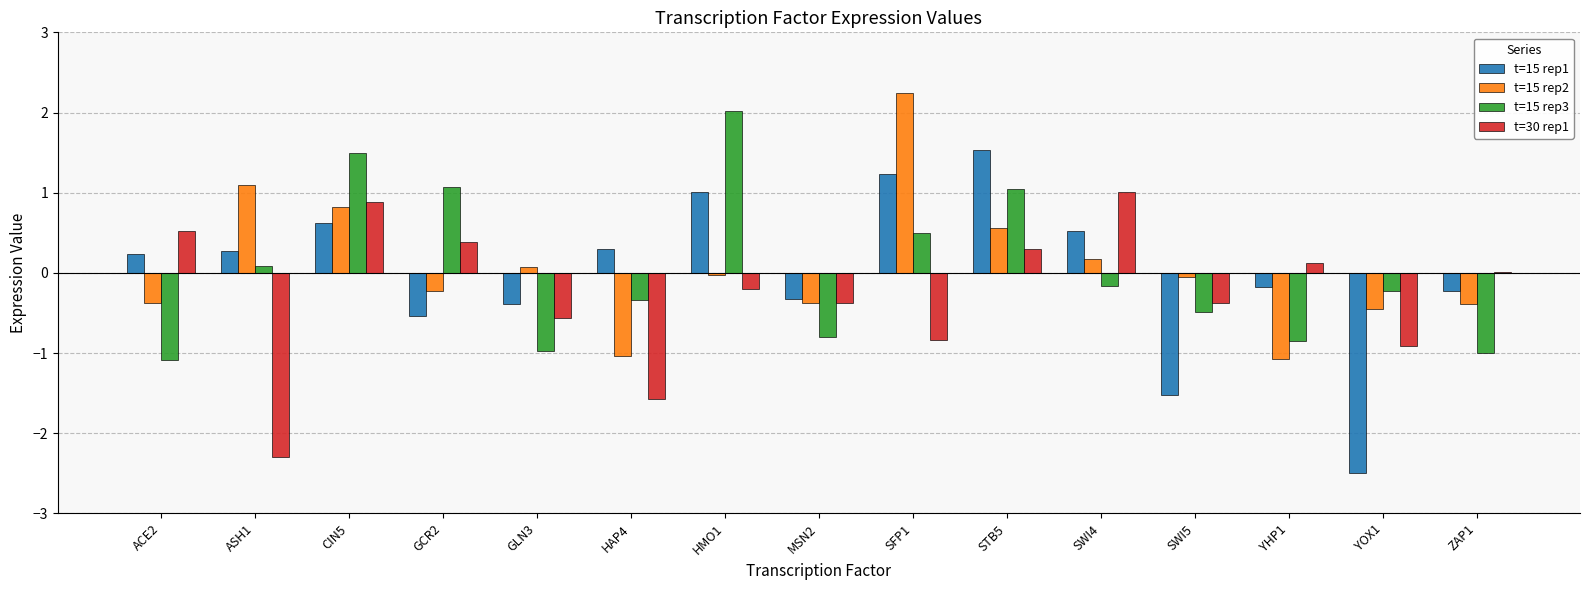

The t=30 rep1 series shows -1.5 at YOX1. True or false?

False